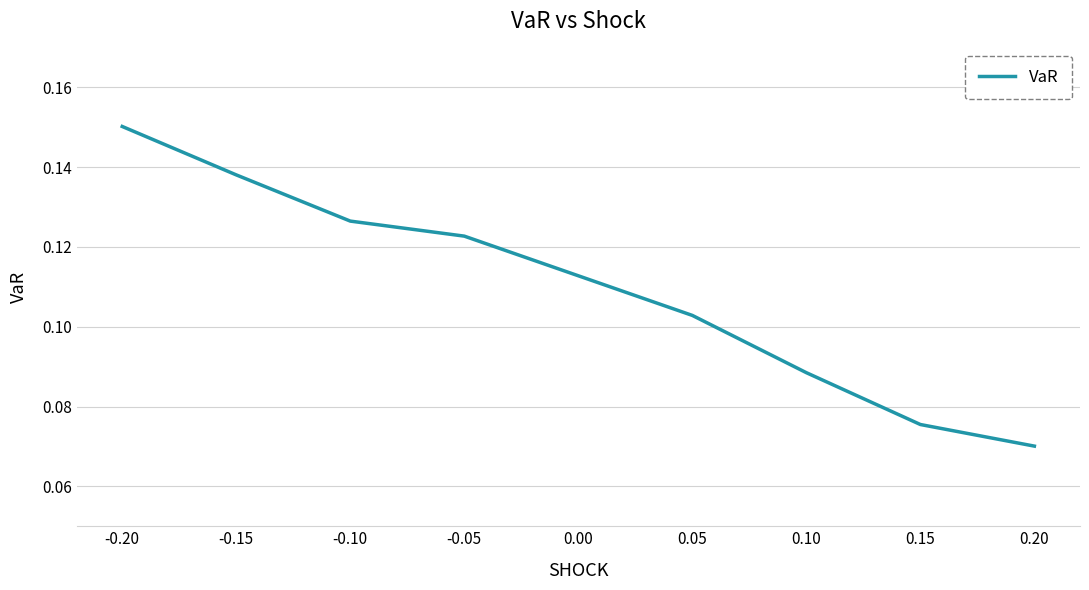

At which label is the value closest to 0?

0.20